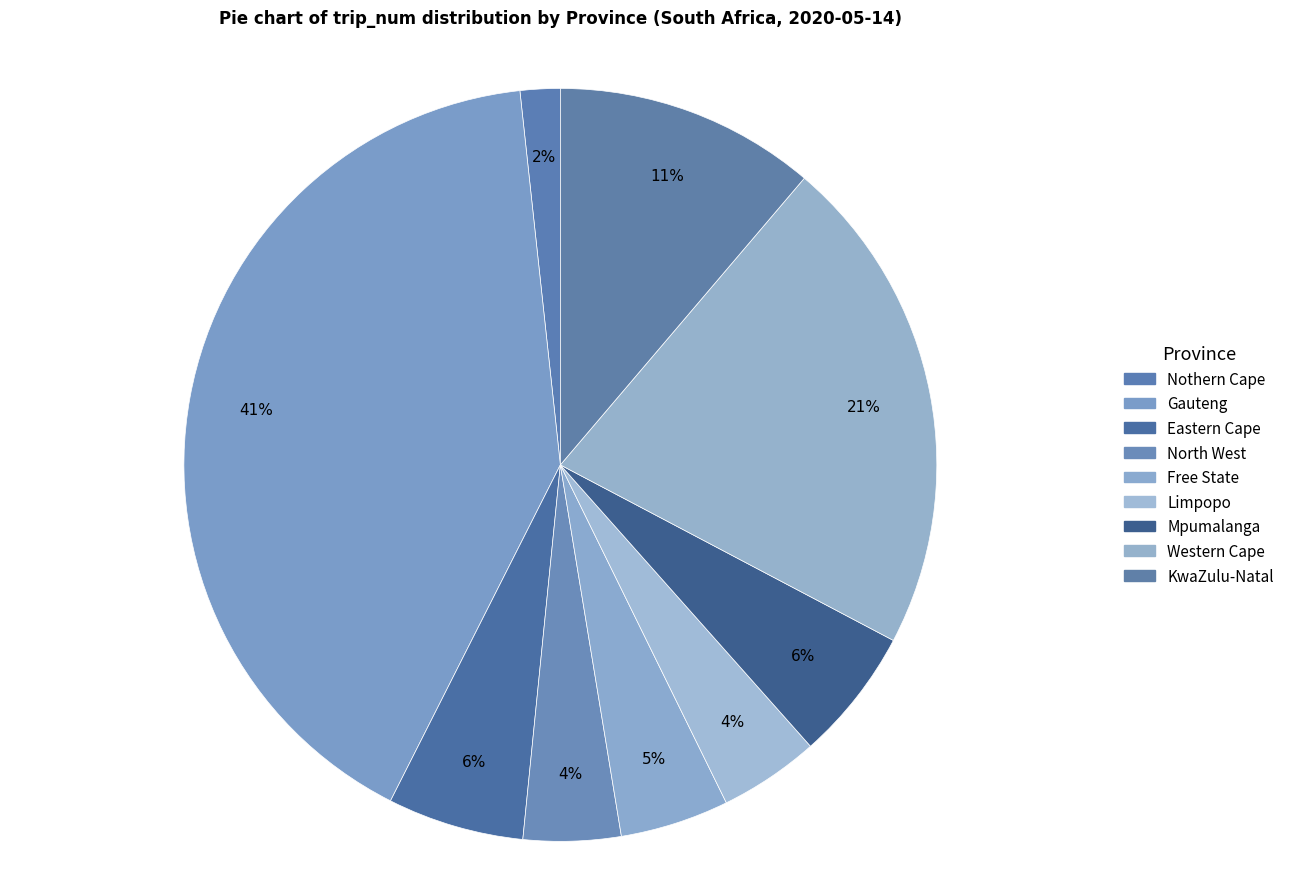

Count the number of slices in the pie.

9